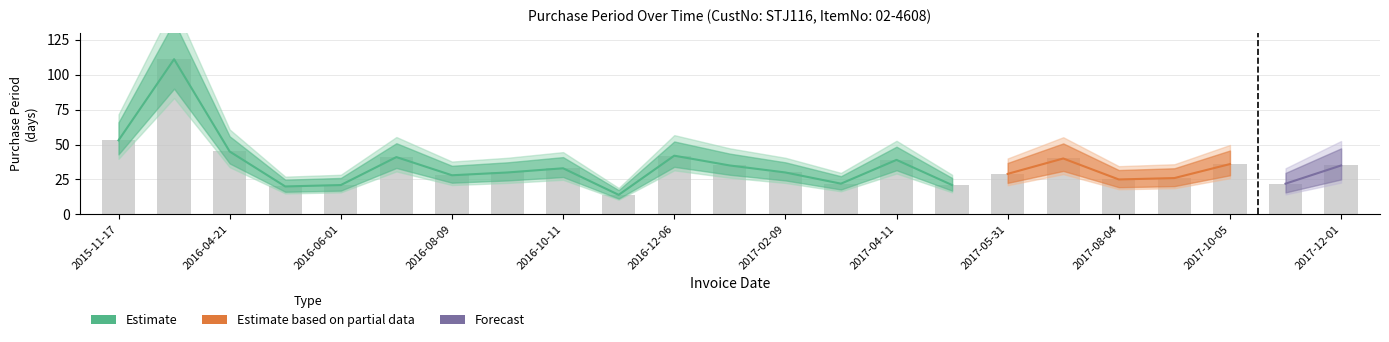

Are the bars grouped side by side (vs. stacked)?

No